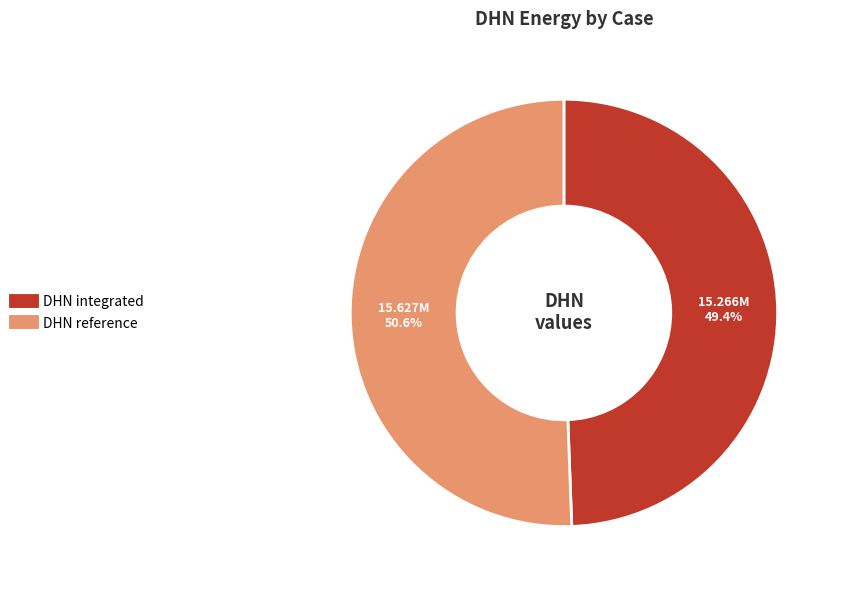

Which category has the smallest portion of the pie?

DHN integrated